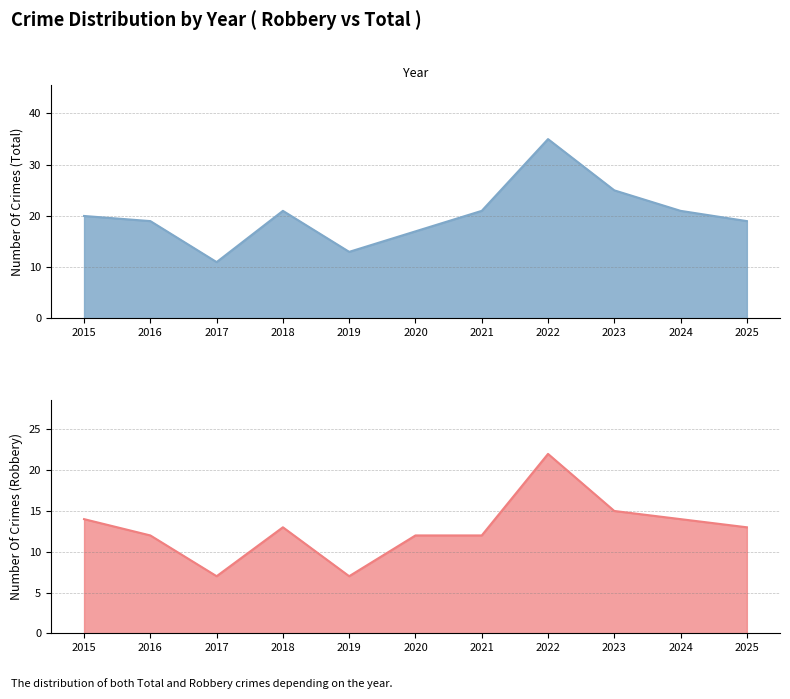

What is the sum of all Total values?

222